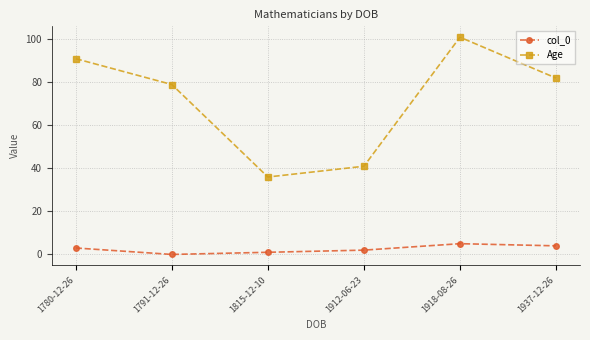

Which series has the largest total across all categories?

Age